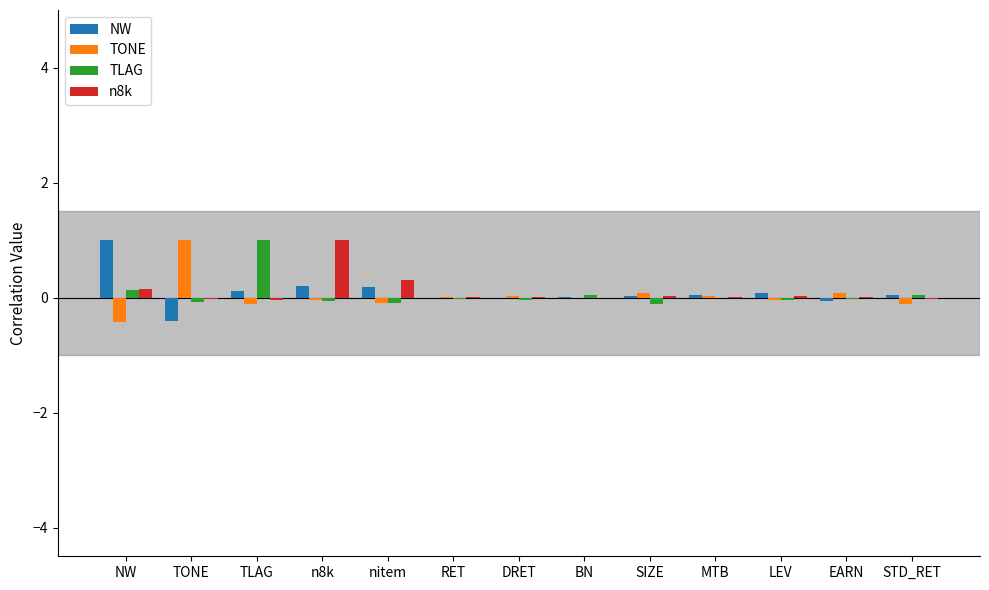

True or false: n8k has a value of 0.2 at NW.

True